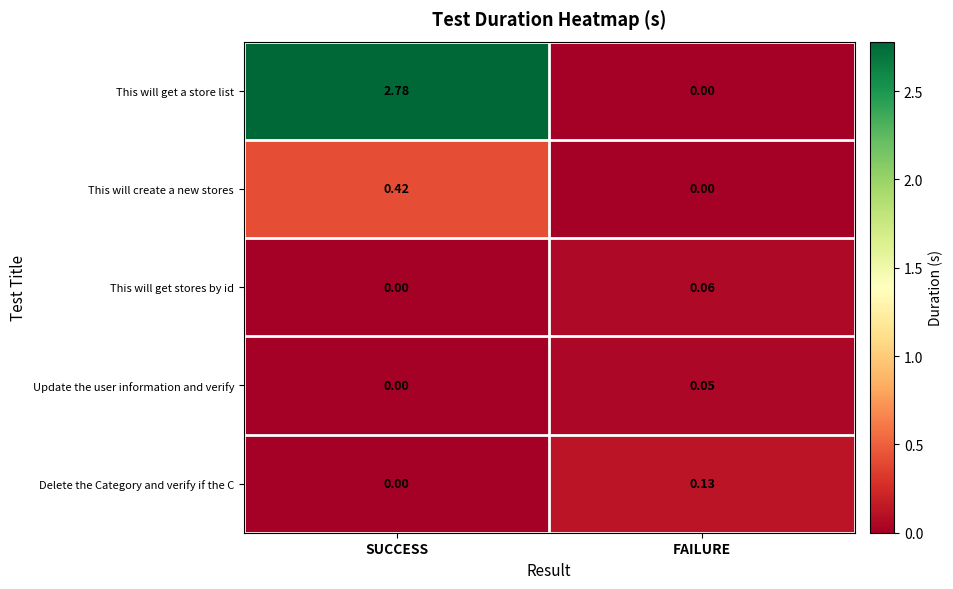

How many categories are shown in the chart?

2